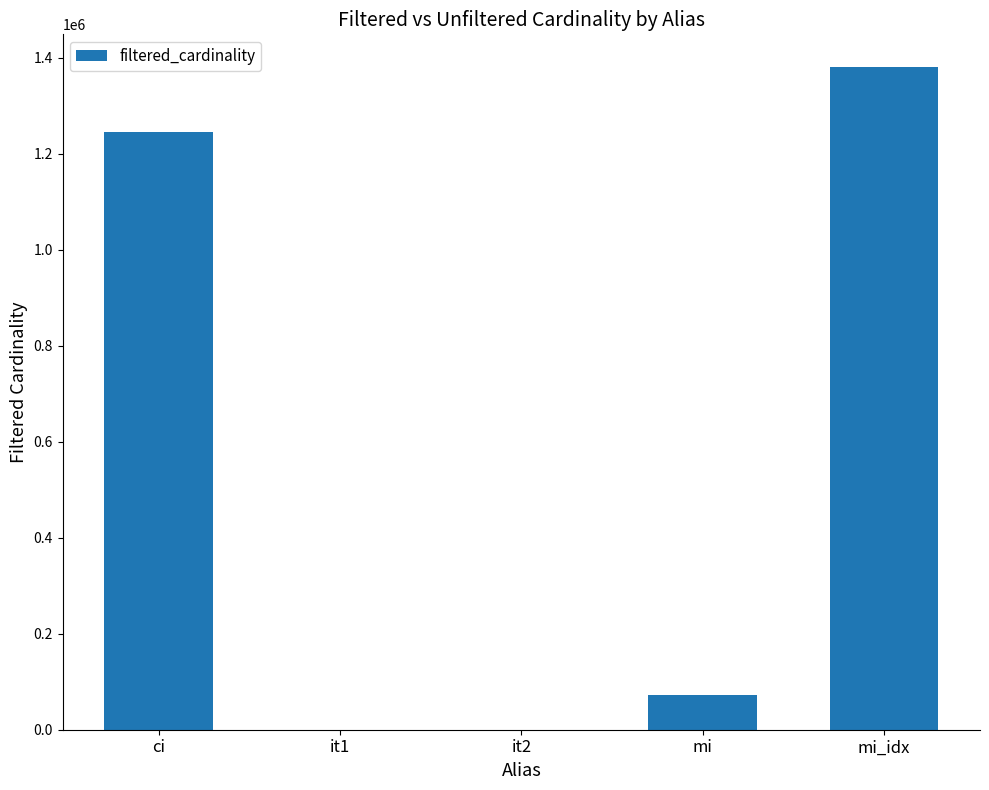

The chart shows a value of 1380035 at mi_idx. True or false?

True